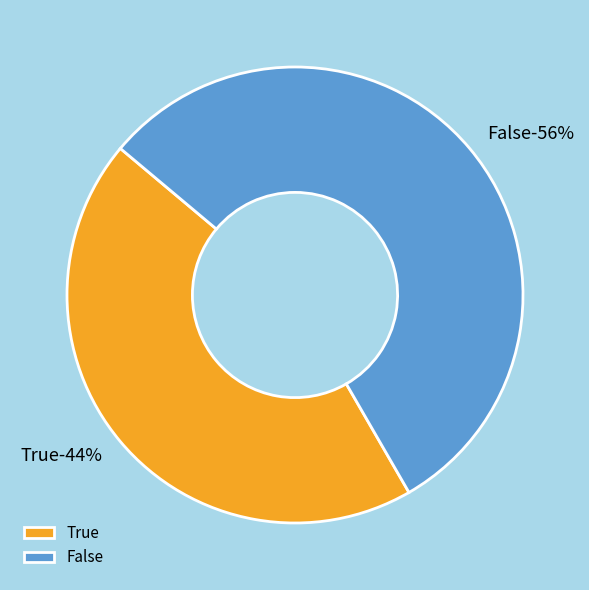

To the nearest percent, what percentage of the pie is False?

56%